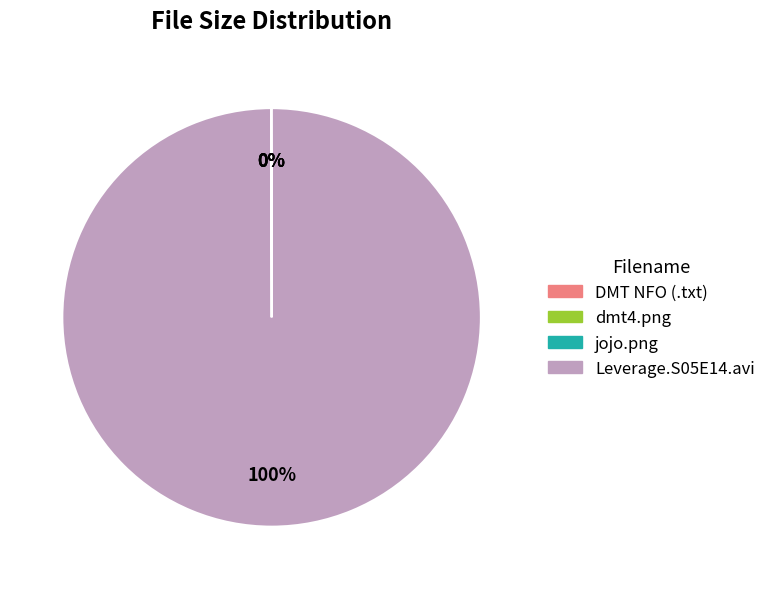

Which slice is the largest?

Leverage.S05E14.avi